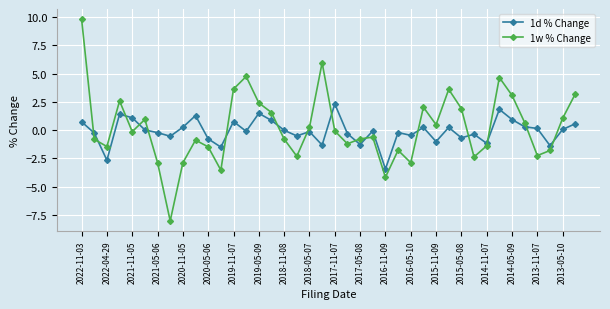

What is the highest value of the 1w % Change series?

9.8